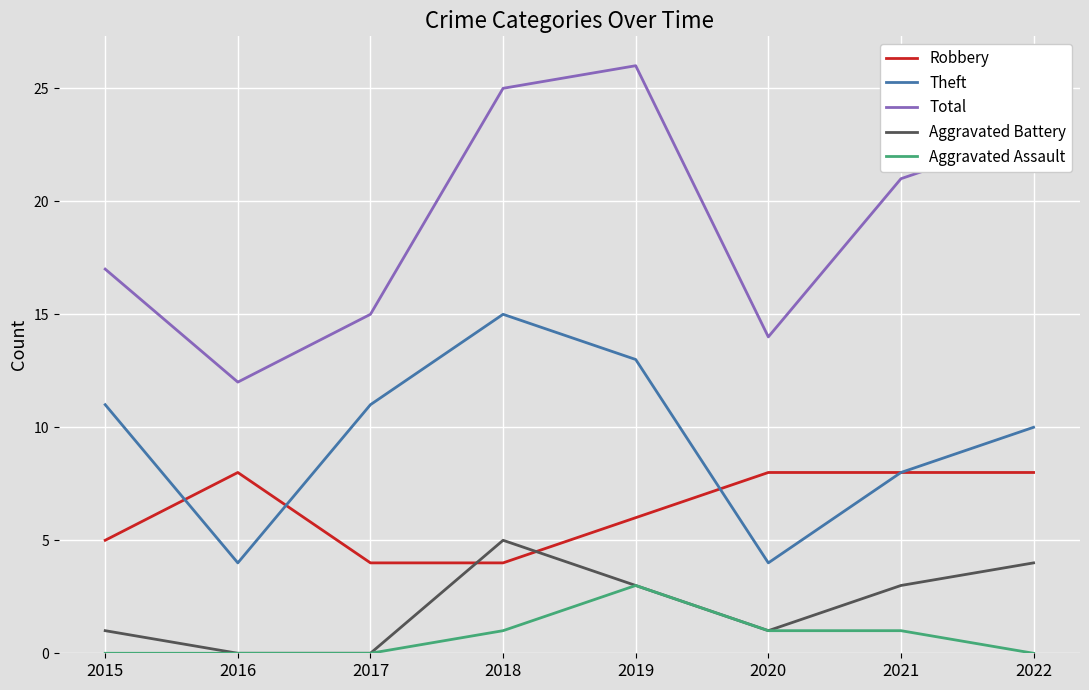

True or false: Robbery and Aggravated Assault intersect in this chart.

False